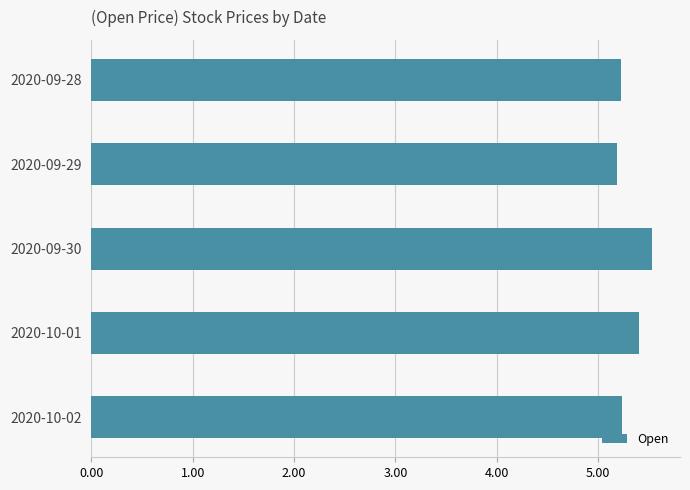

What position from the bottom is 2020-10-02?

1